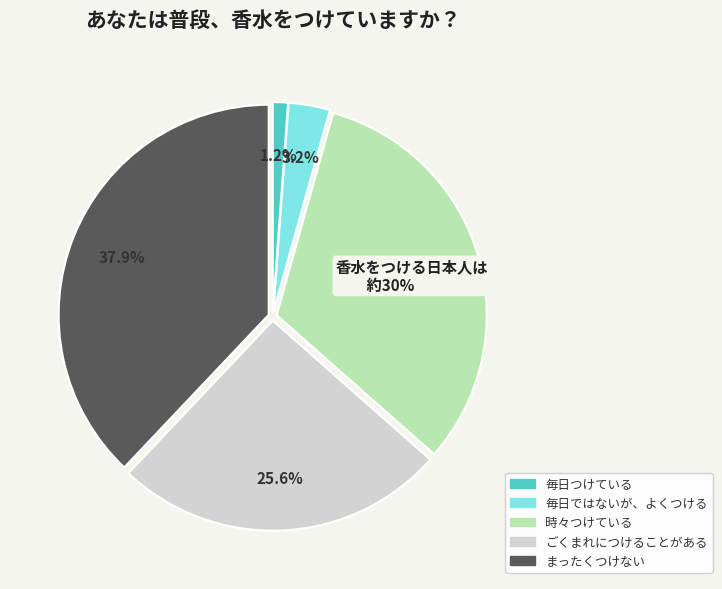

Does any single category account for the majority?

No